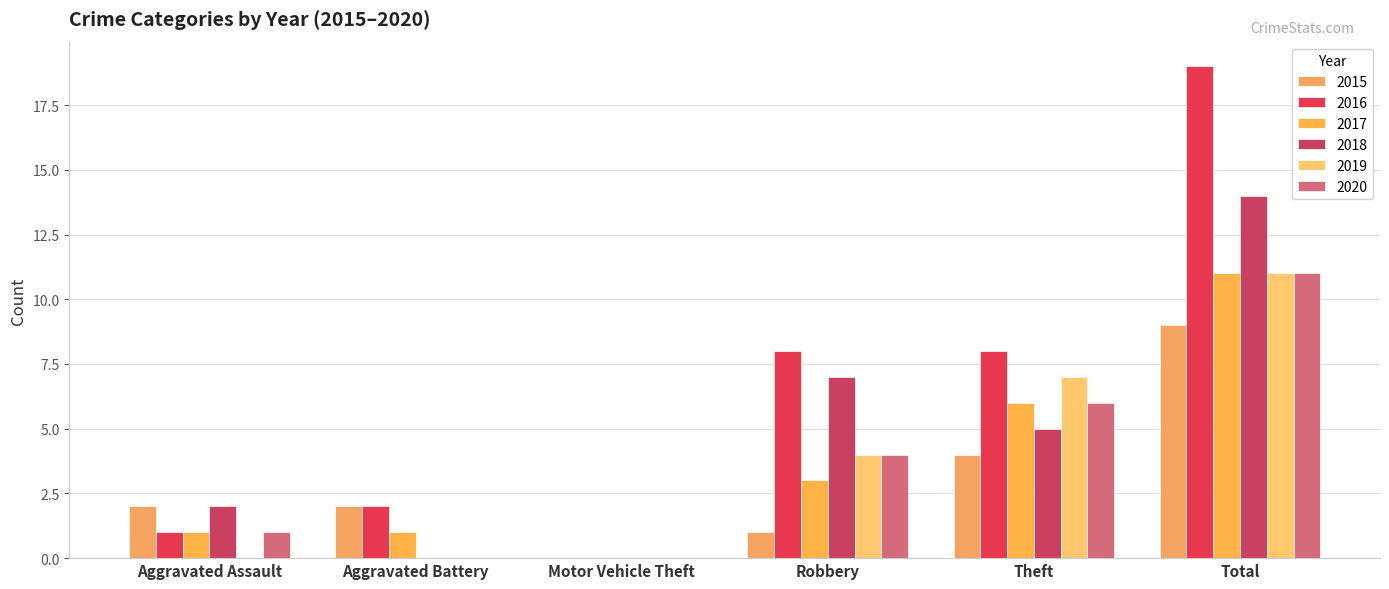

Are the bars horizontal?

No